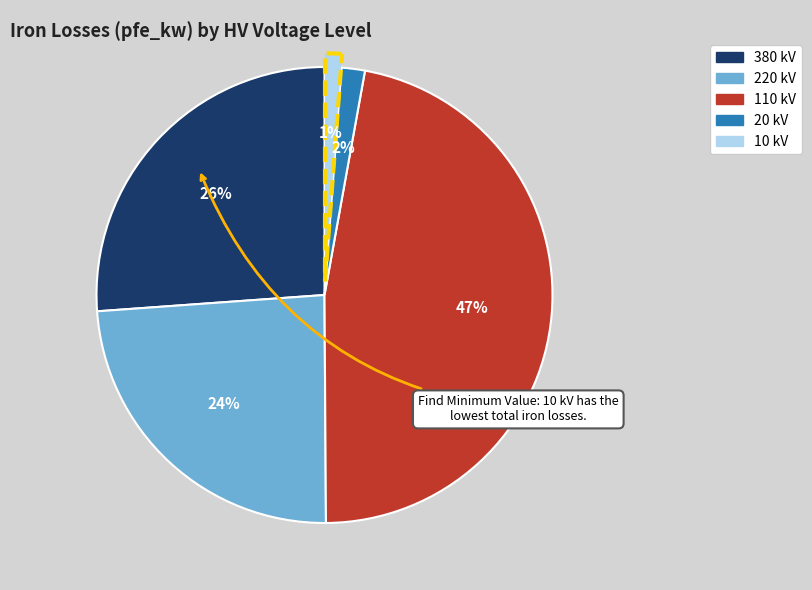

True or false: 220 accounts for 11% of the total.

False